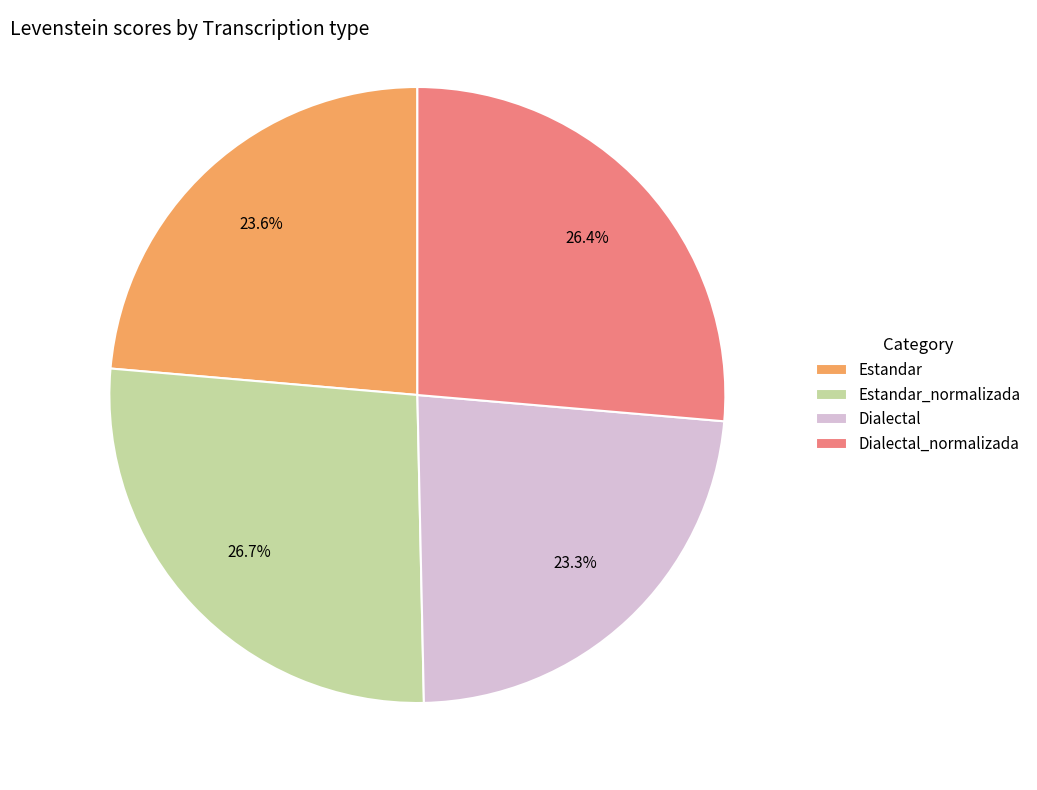

Approximately how many times larger is the value at Dialectal compared to Estandar_normalizada?

0.9